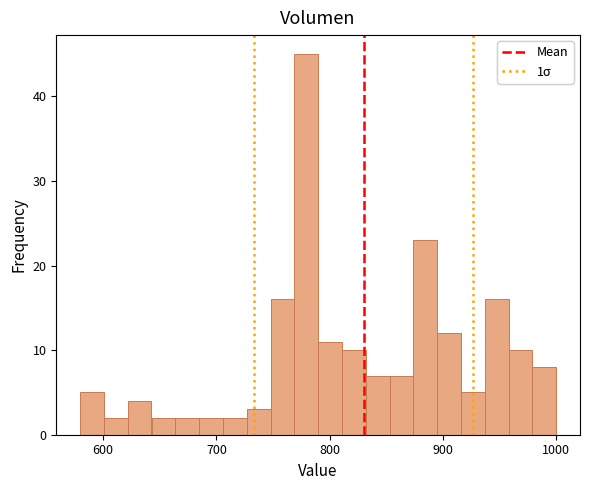

Around what value on the x-axis is the tallest bar? Give the approximate position of its centre, as read against the axis.

780